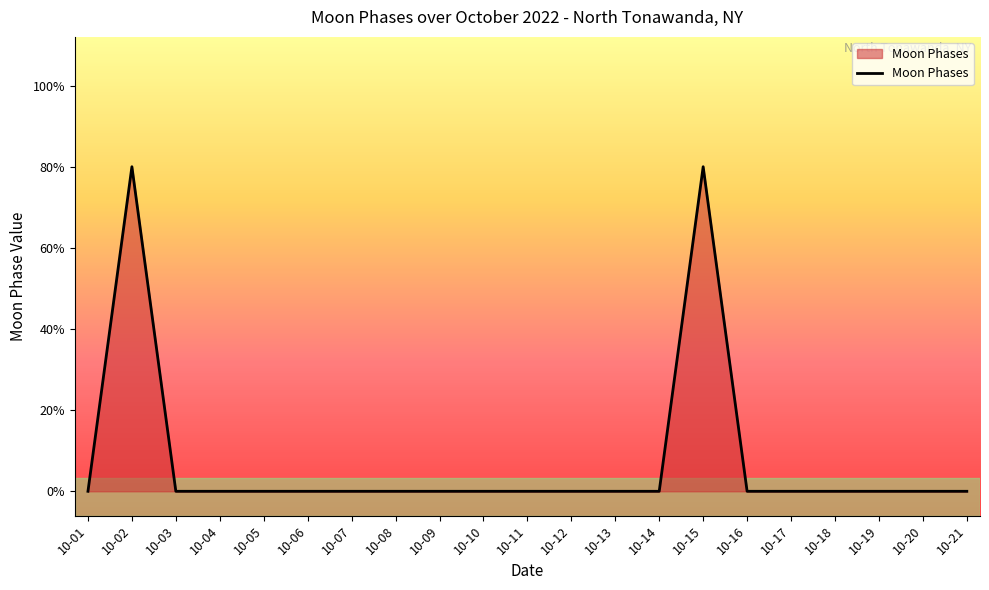

Does the chart have visible grid lines?

No